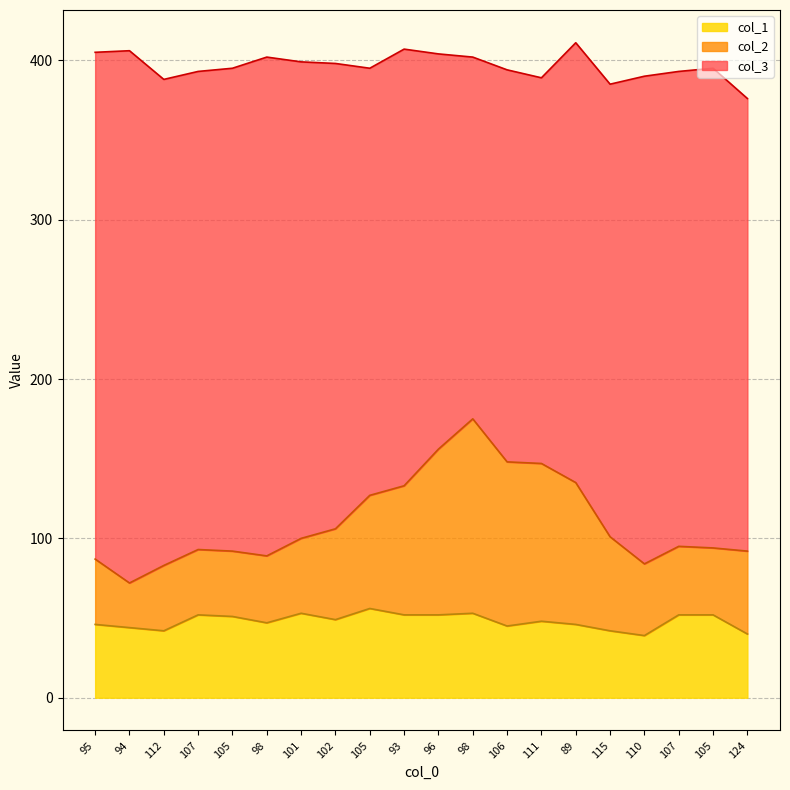

In col_1, how many points are lower than both neighbors (excluding endpoints)?

5